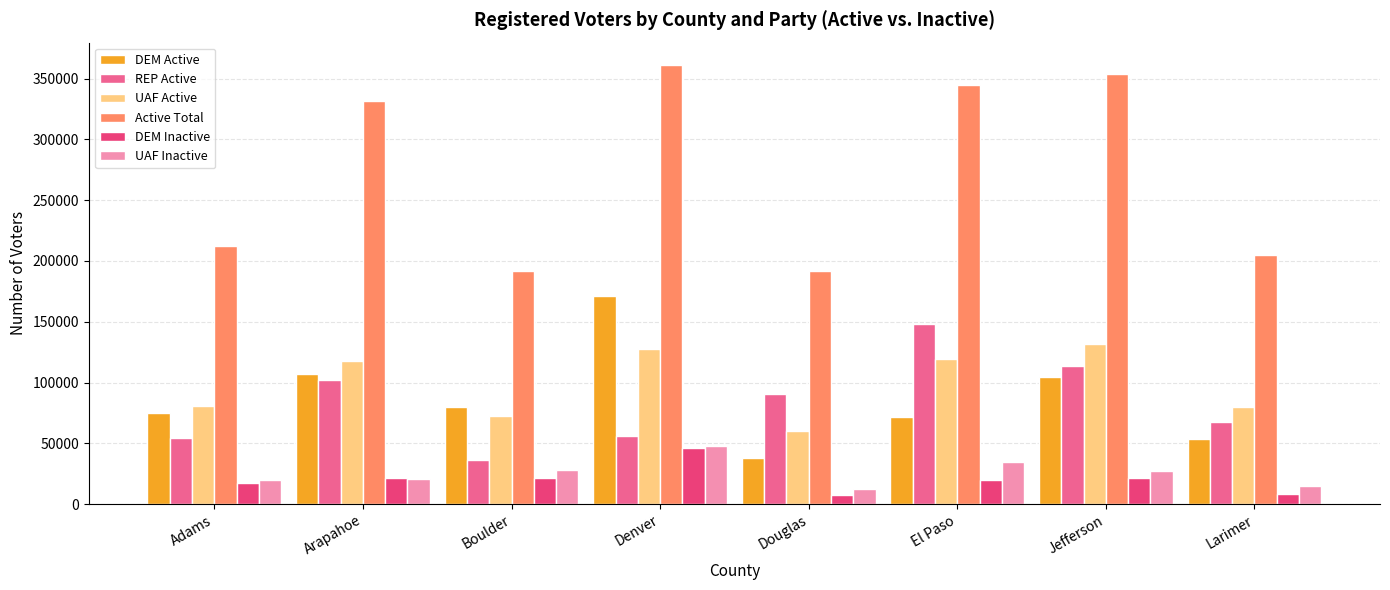

What is the total value across all series at Adams?

459440